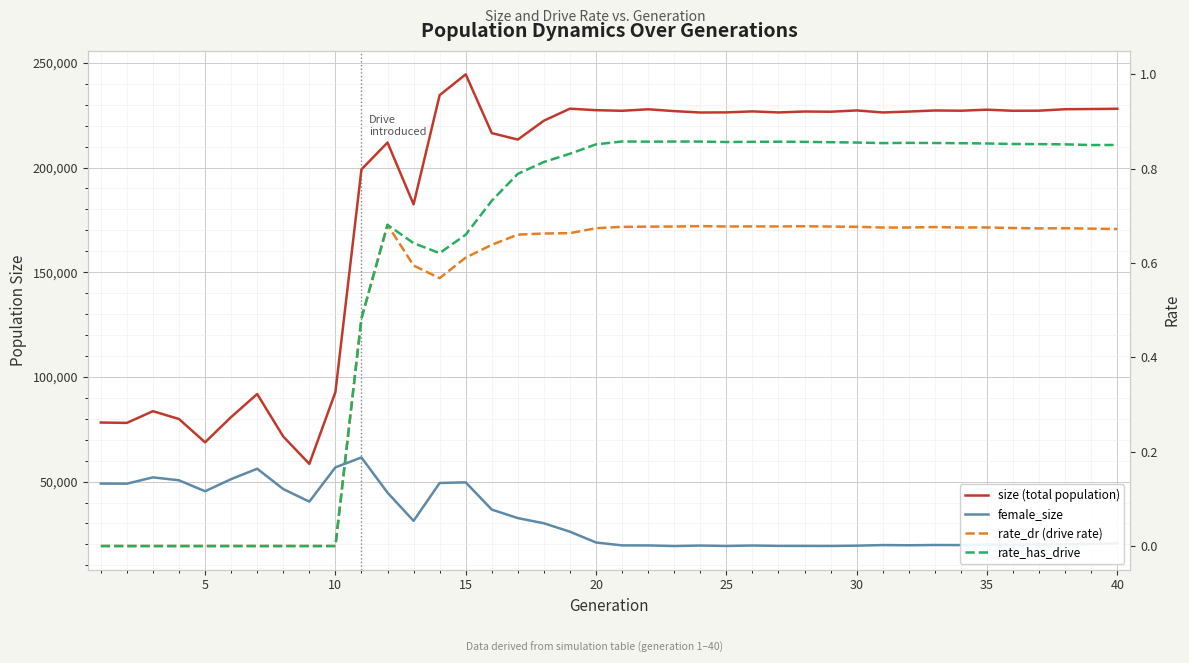

How many lines are shown in the chart?

4